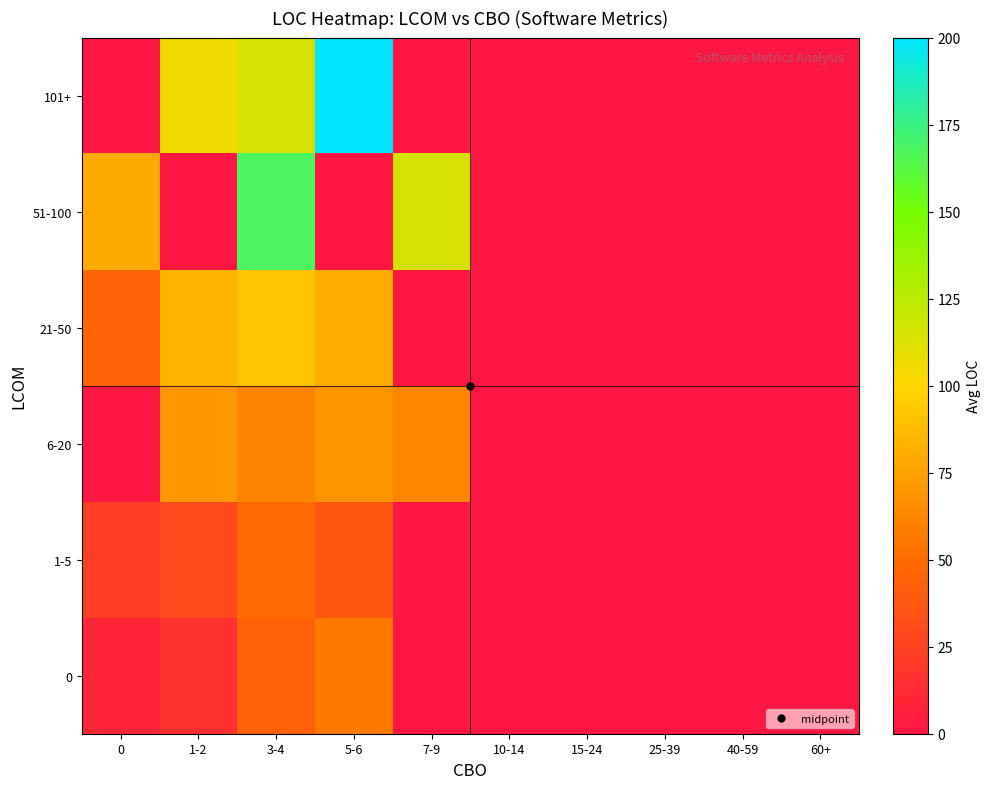

List the series in order of their peak value, highest first.

101+, 51-100, 21-50, 6-20, 0, 1-5